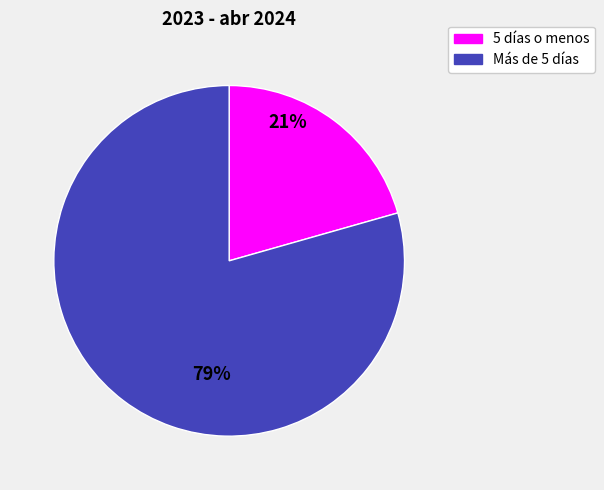

What is the majority slice?

Más de 5 días